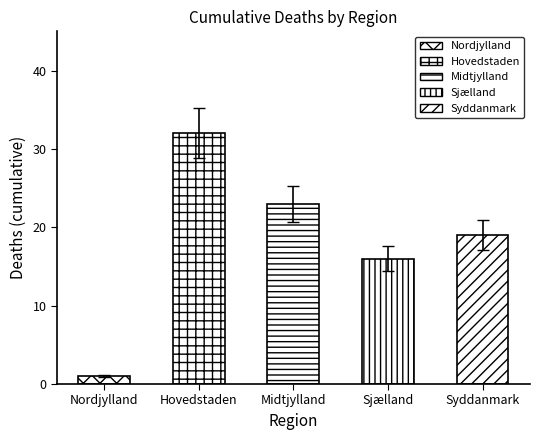

Is it true that the value at Sjælland is 17.6?

True